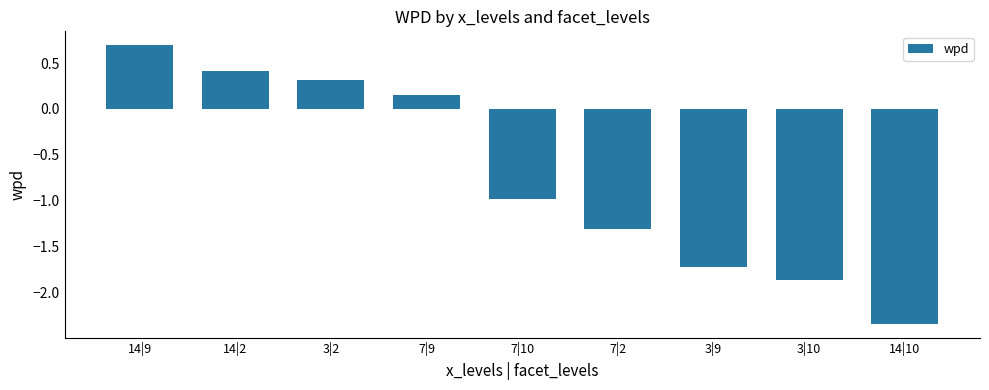

The value at 3|9 is -1.7. True or false?

True